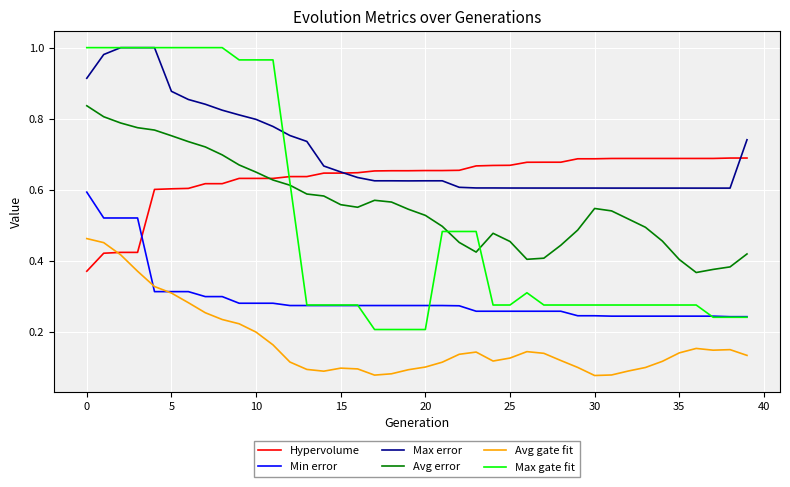

How many intersections are there between Hypervolume and Max gate fit?

1